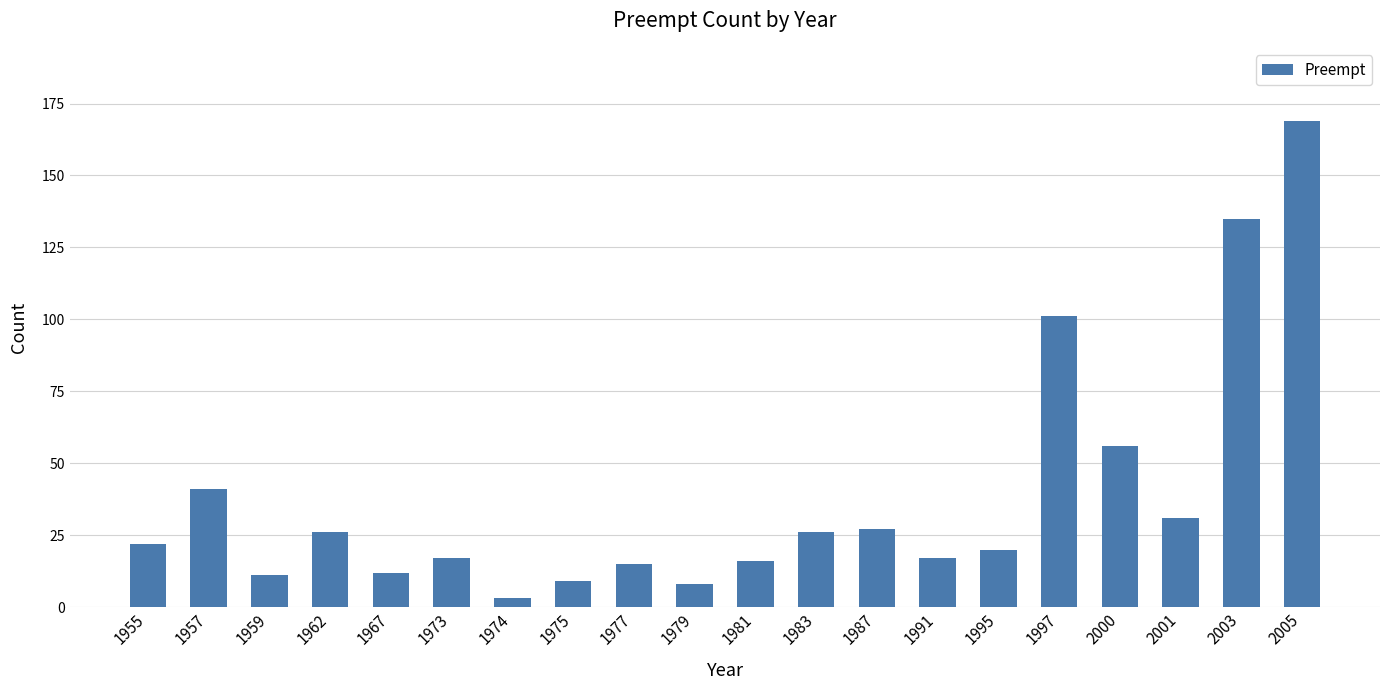

Reading left to right, transcribe all the data shown in this chart.

22	41	11	26	12	17	3	9	15	8	16	26	27	17	20	101	56	31	135	169